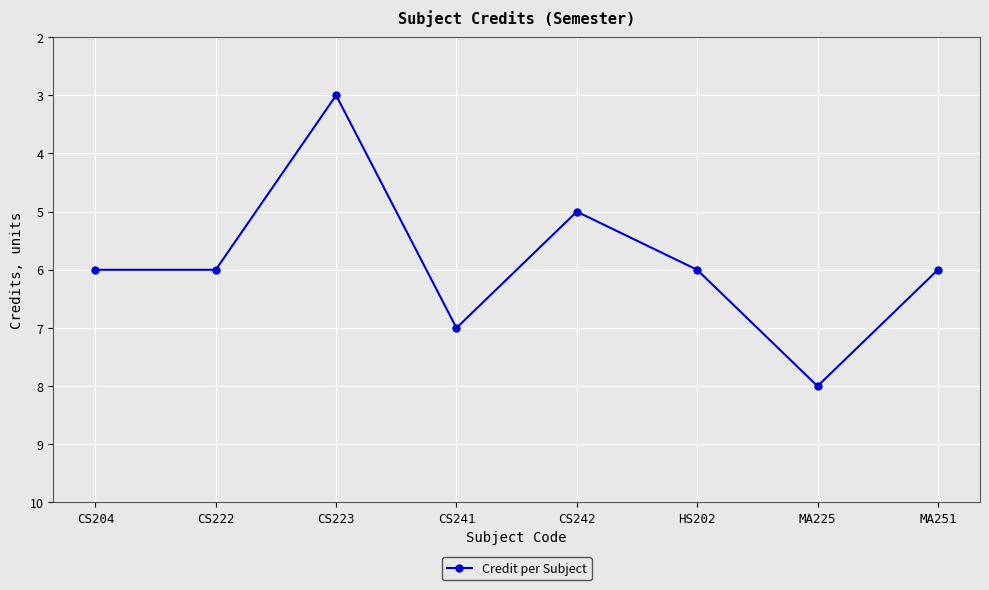

What is the label of the 3rd point from the left?

CS223